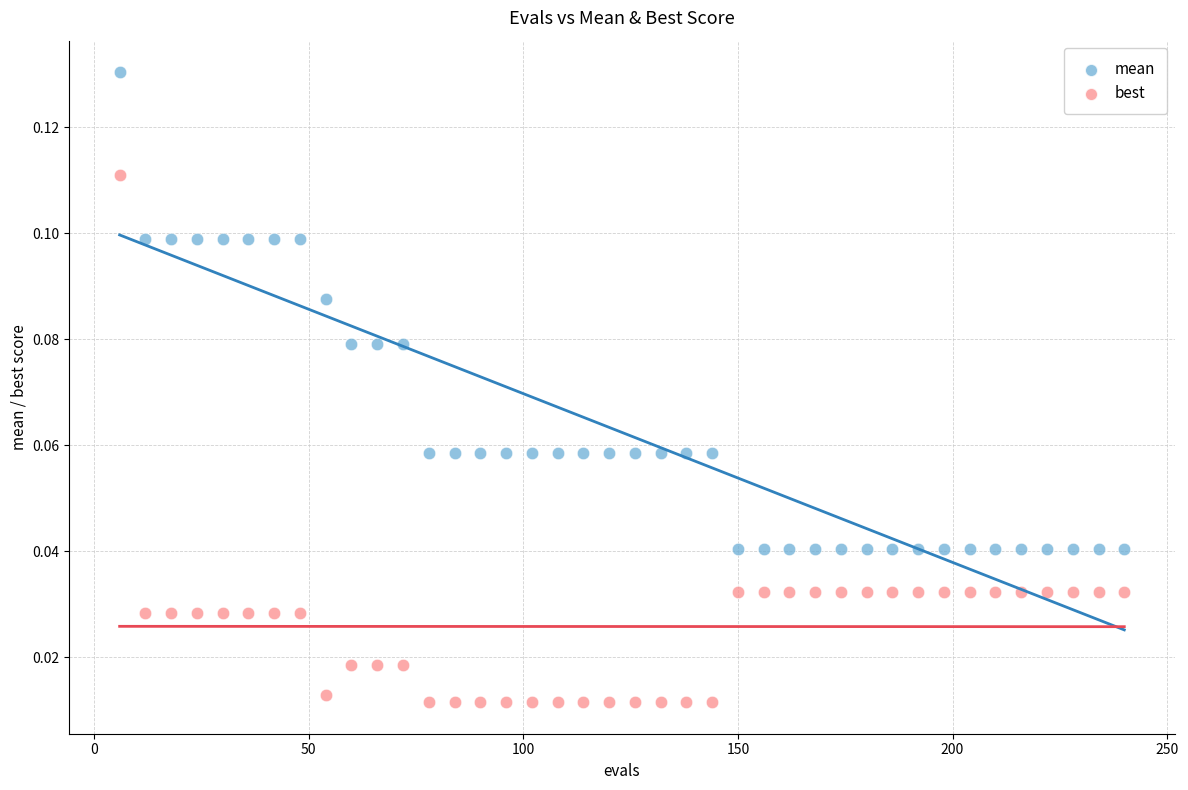

What are all the series names shown in the legend?

mean, best